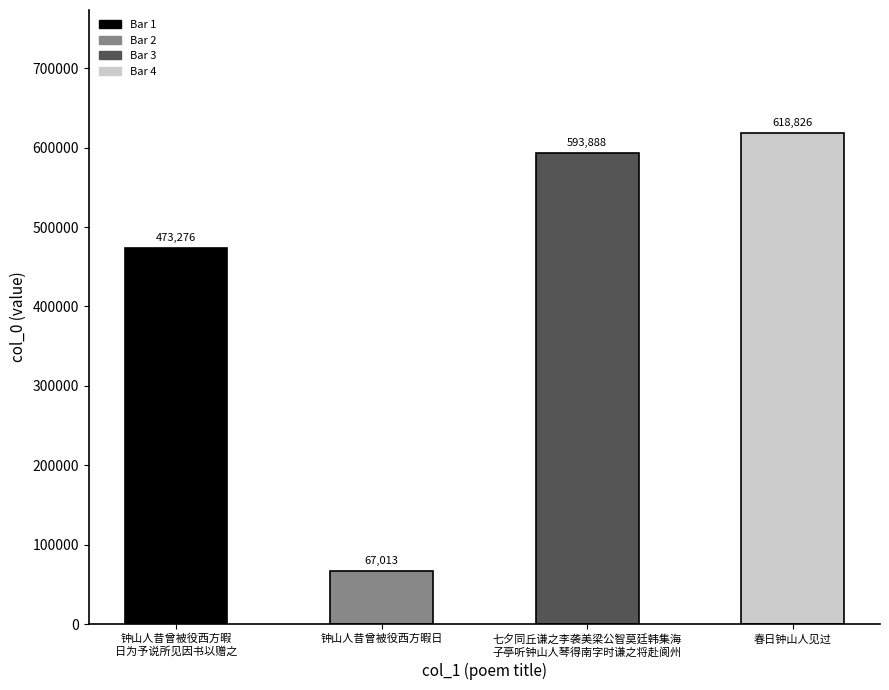

Reading left to right, extract all data points from this chart.

钟山人昔曾被役西方暇日为予说所见因书以赠之=473276	钟山人昔曾被役西方暇日=67013	七夕同丘谦之李袭美梁公智莫廷韩集海子亭听钟山人琴得南字时谦之将赴阆州=593888	春日钟山人见过=618826